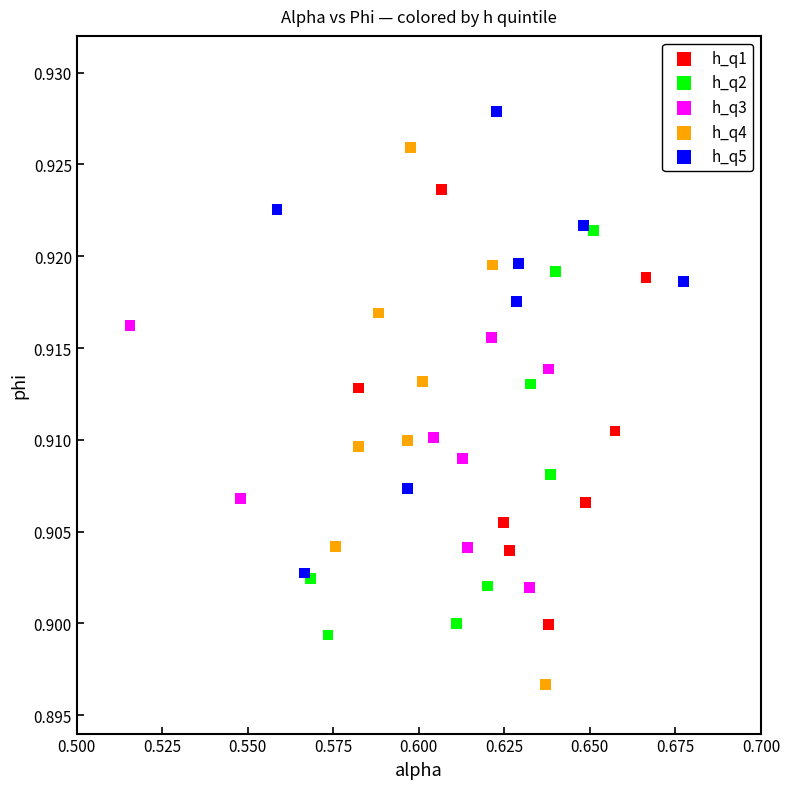

Which series contains the highest Y value?

h_q5